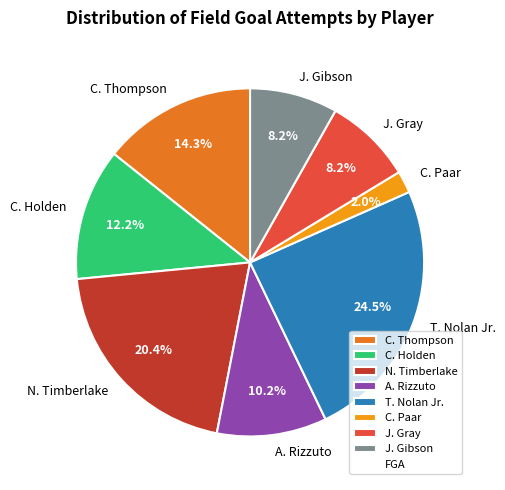

To the nearest percent, what is the difference between the J. Gibson and C. Paar slice percentages?

6%